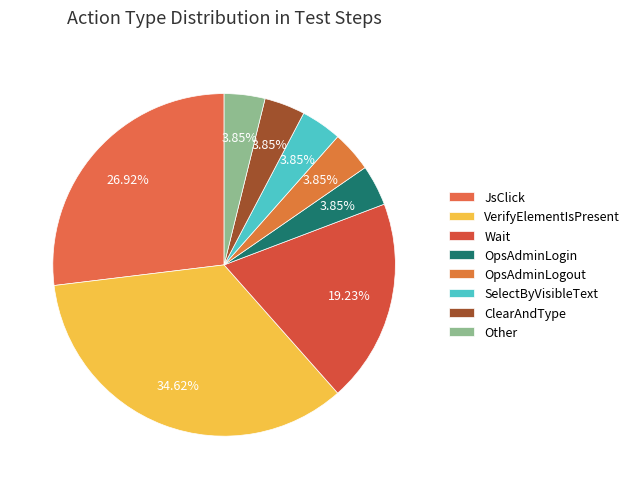

To the nearest percent, what percentage of the pie is ClearAndType?

4%